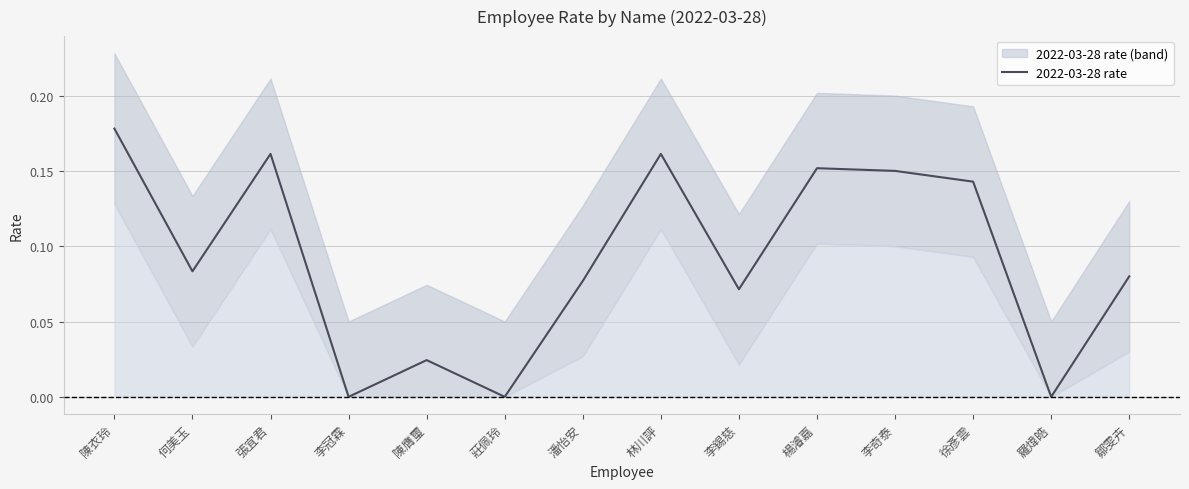

What value does the data have at 李錫慈?

0.1